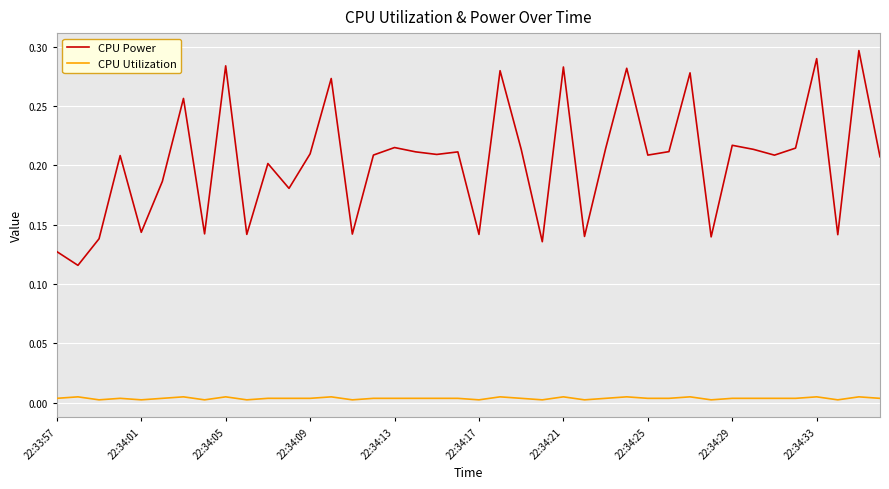

Which series has the largest range (max minus min)?

CPU Power